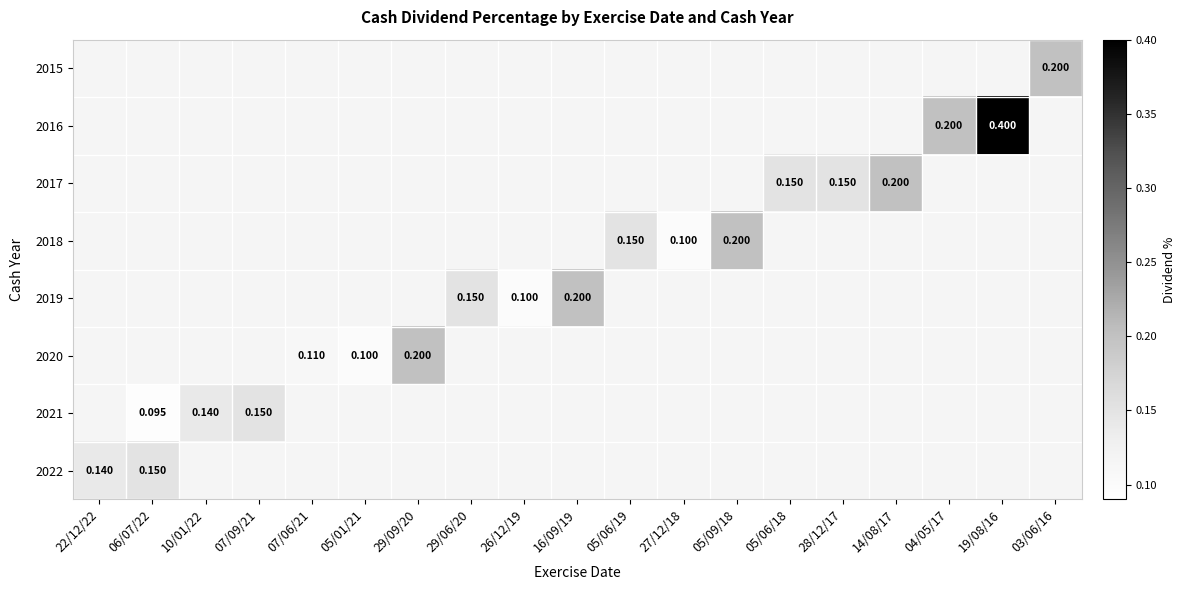

List the series in order of their peak value, lowest first.

2015, 2016, 2017, 2018, 2019, 2020, 2021, 2022